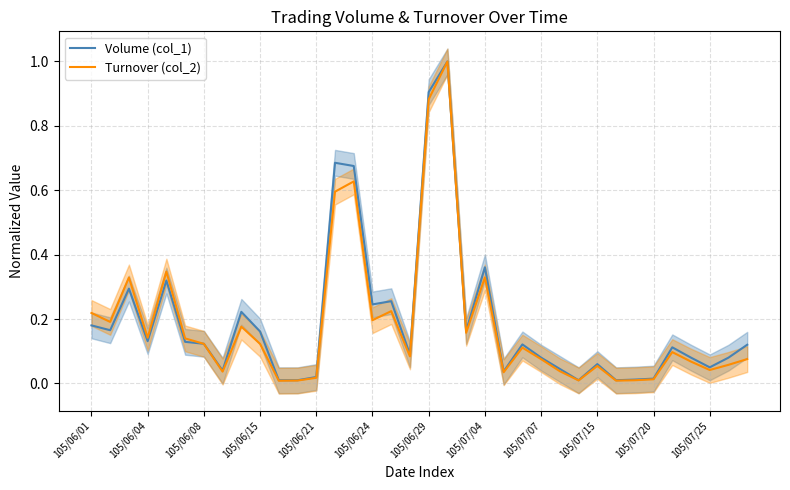

How many lines are shown in the chart?

2